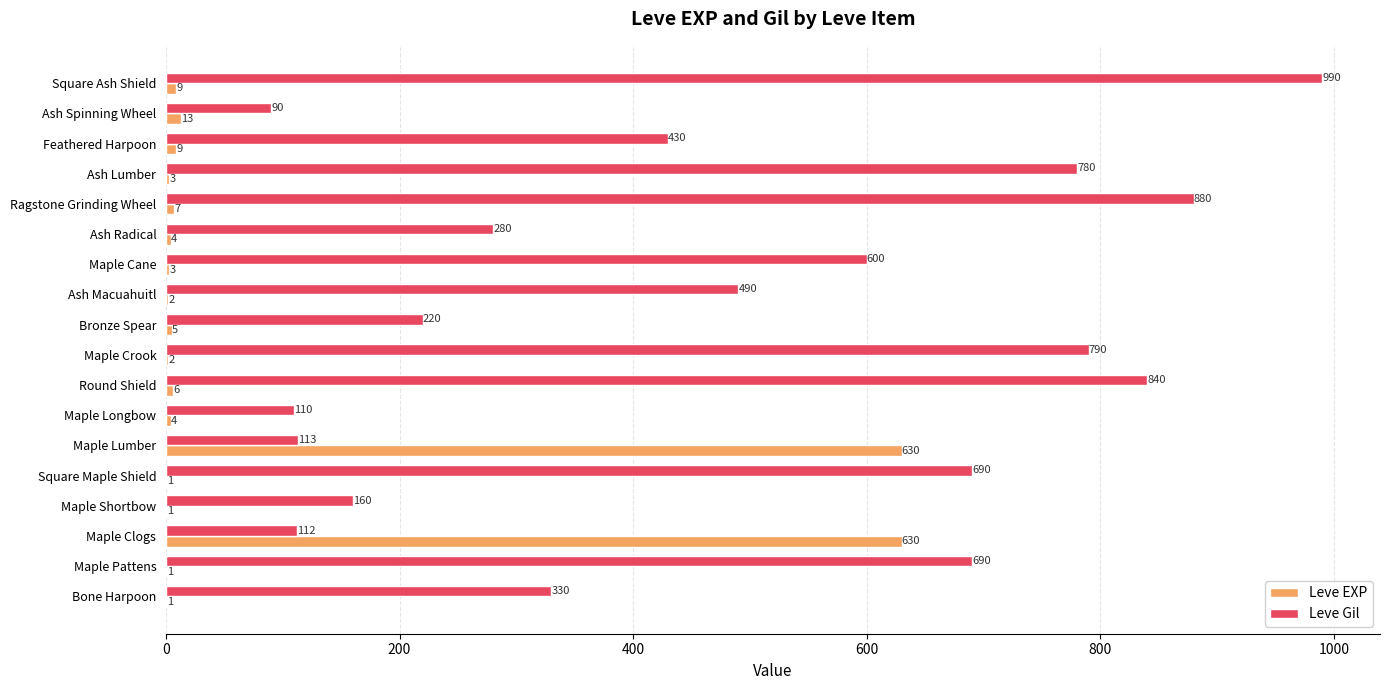

Which series has the largest range (max minus min)?

Leve Gil